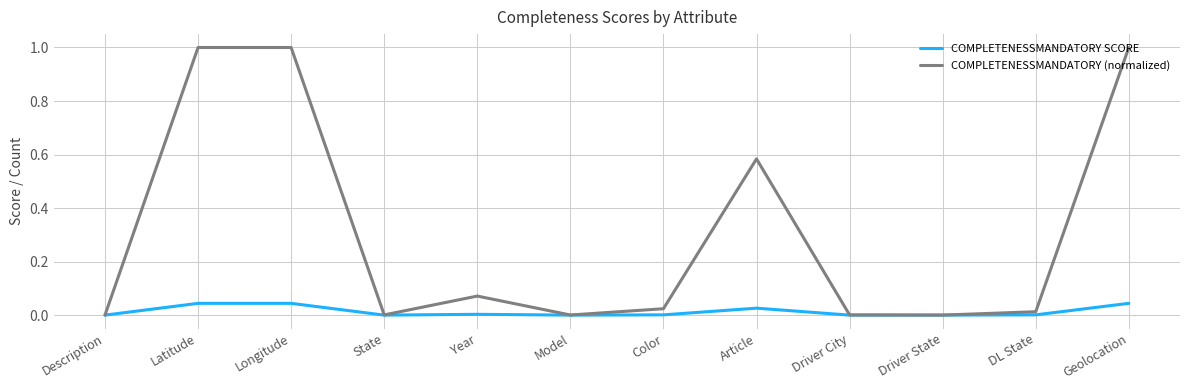

The COMPLETENESSMANDATORY SCORE series shows 0.0 at Longitude. True or false?

True